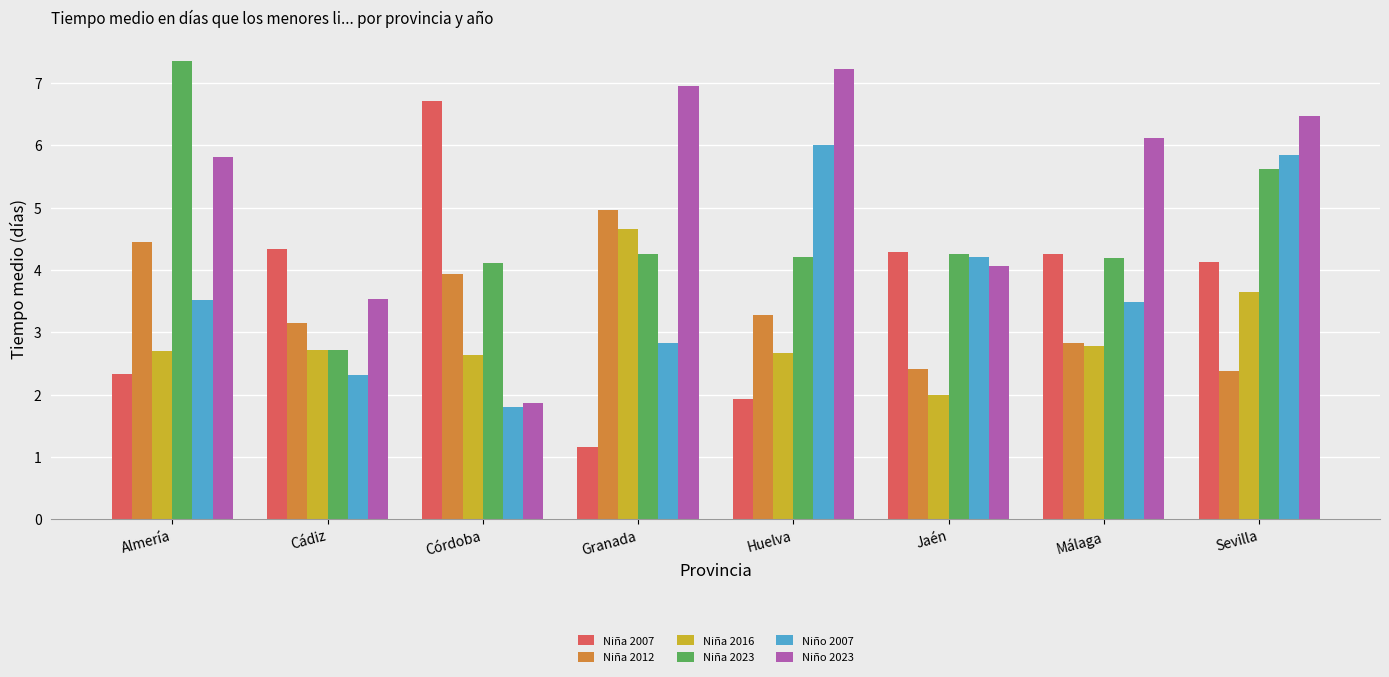

At which label is Niña 2007 closest to 3?

Almería